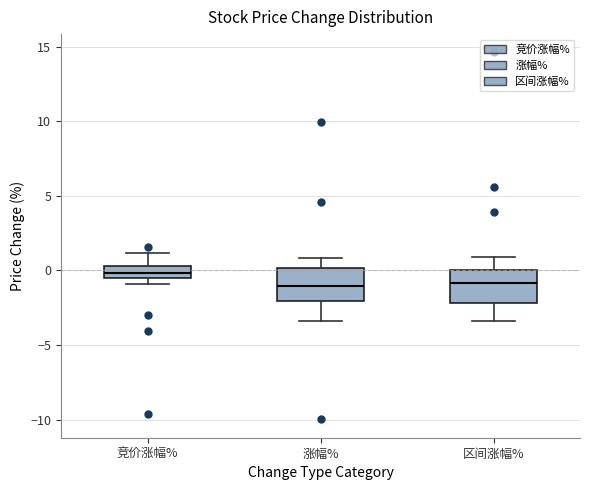

Where does the upper whisker of the box for 区间涨幅% end on the y-axis? The values are not printed on the chart, so give them approximately, as read against the axis.

1.0